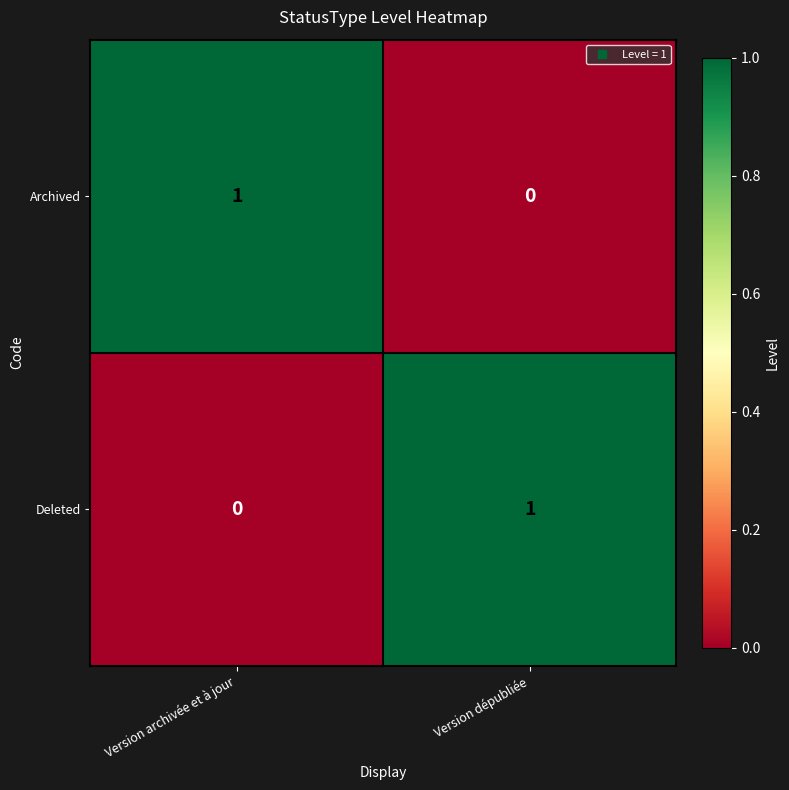

How many categories are shown in the chart?

2